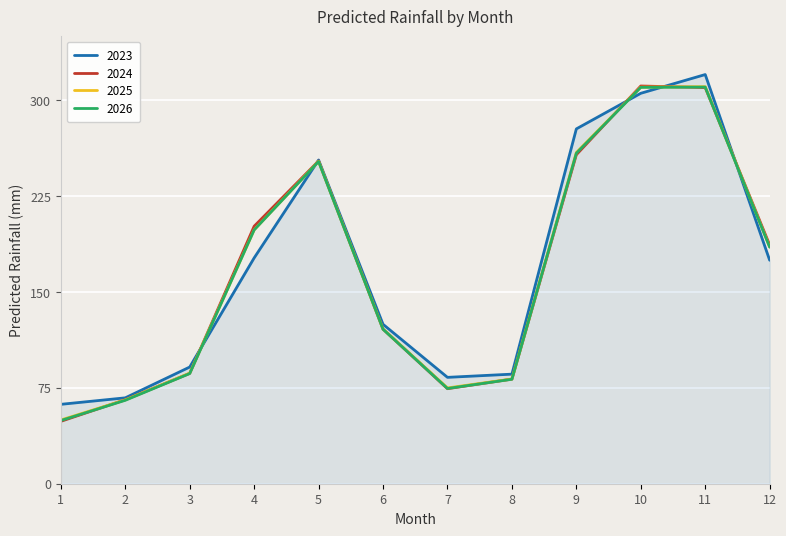

What is the total value across all series at 1?

210.1